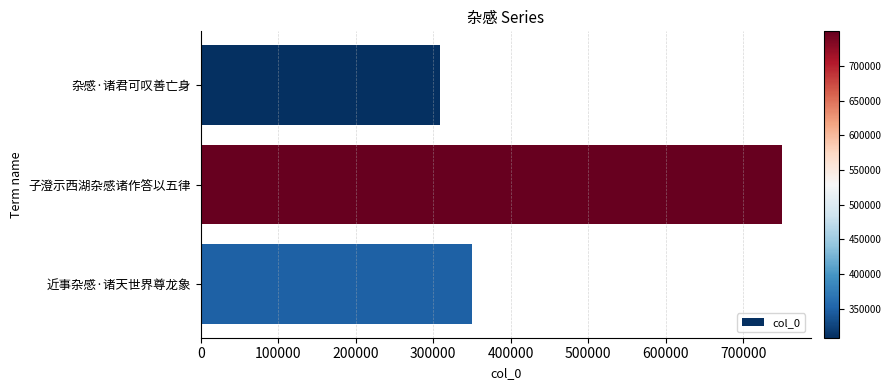

Reading top to bottom, extract all data points from this chart.

308276	749642	349549